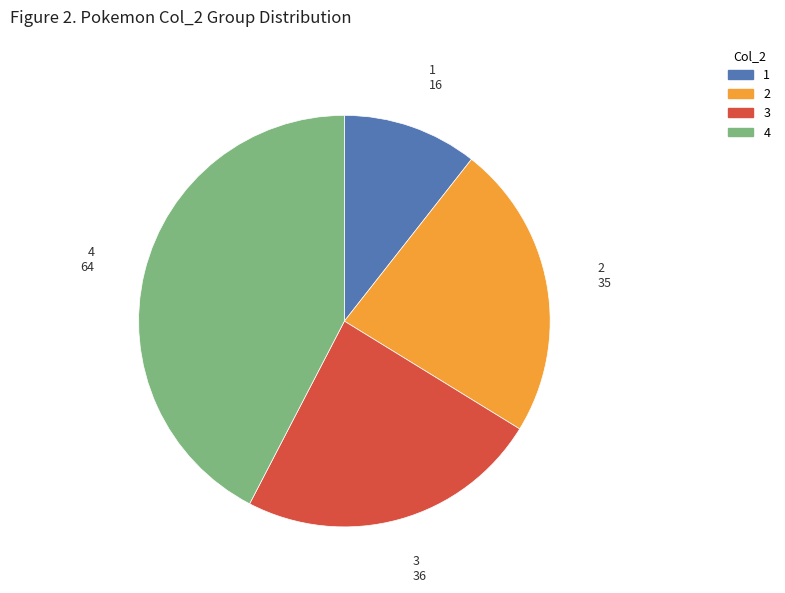

Is 3 the majority of the pie?

No